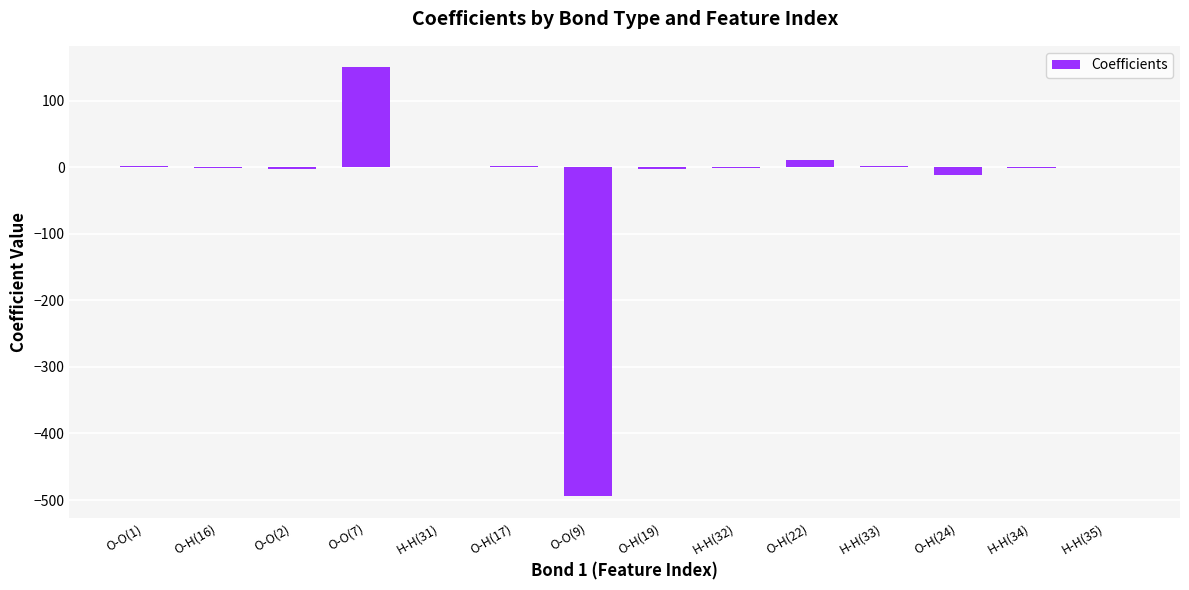

What is the maximum value shown in the chart?

150.2